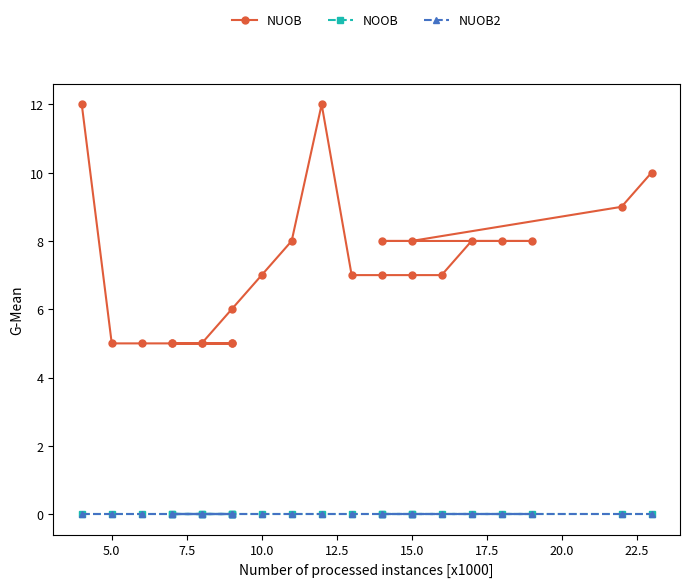

Does the chart have visible grid lines?

No